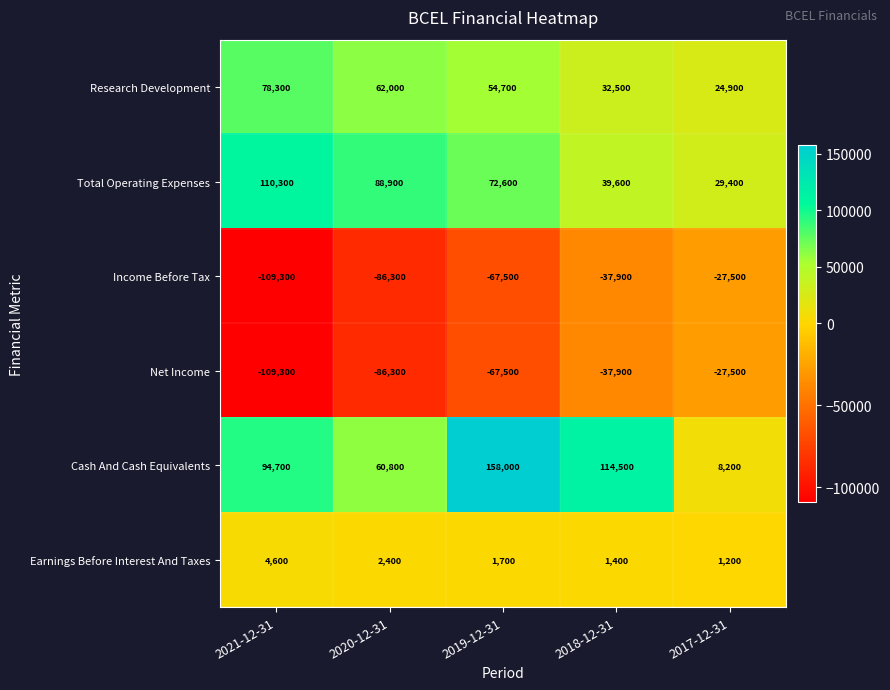

How many categories are shown in the chart?

5